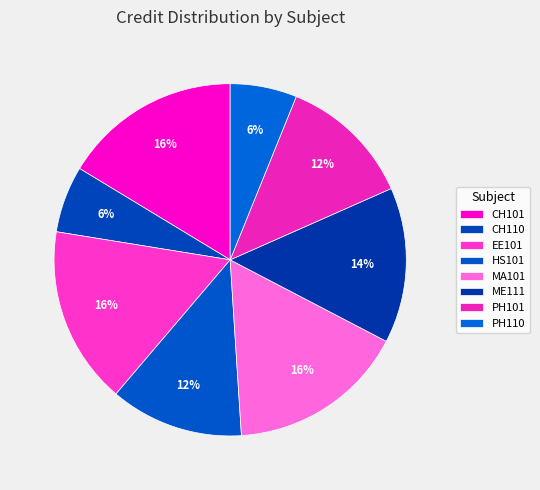

To the nearest percent, what is the difference between the largest and smallest slice percentages?

10%